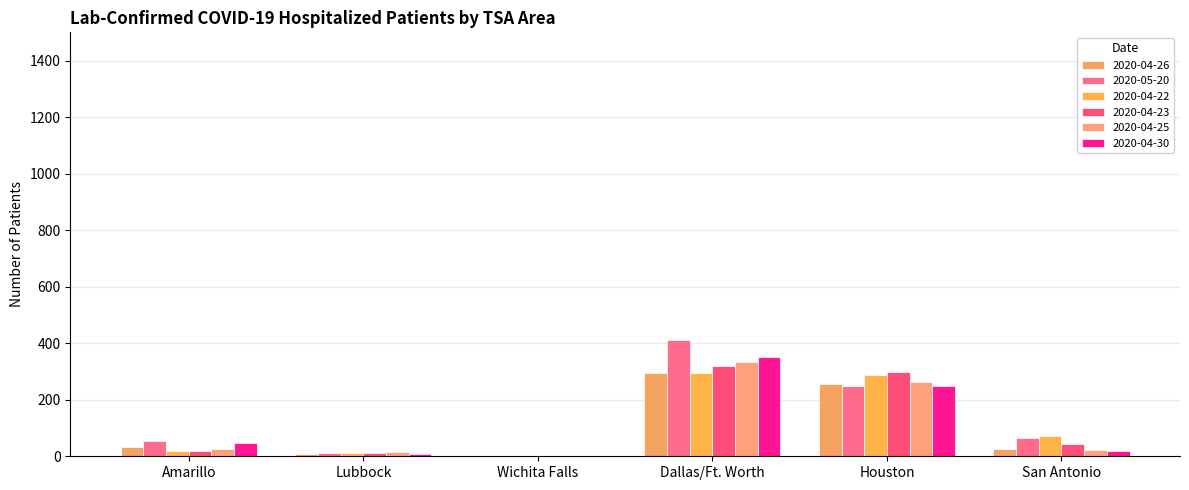

Are the bars grouped side by side (vs. stacked)?

Yes